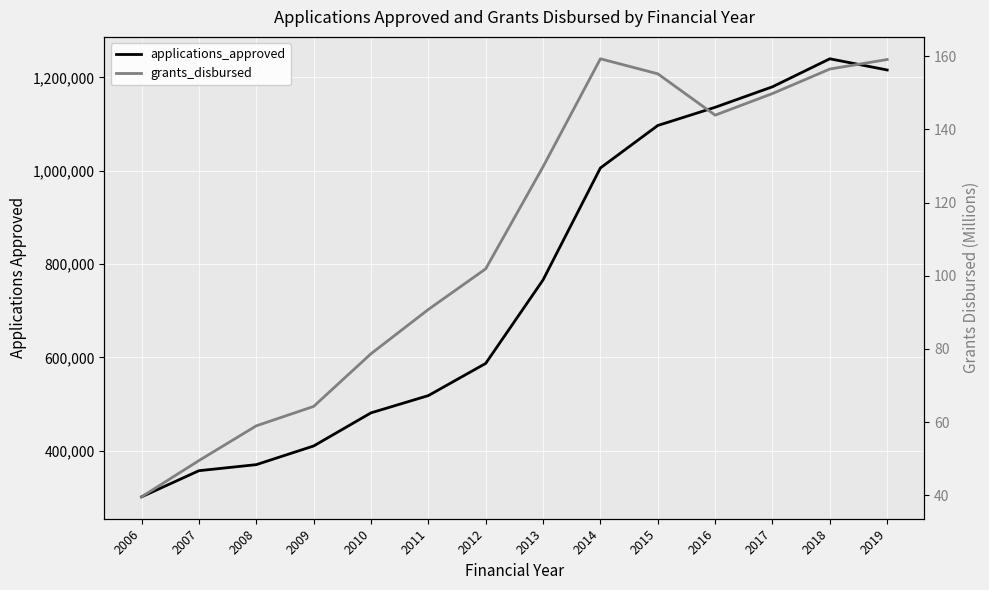

What is the value of the grants_disbursed point at the 8th from the left?

129.8